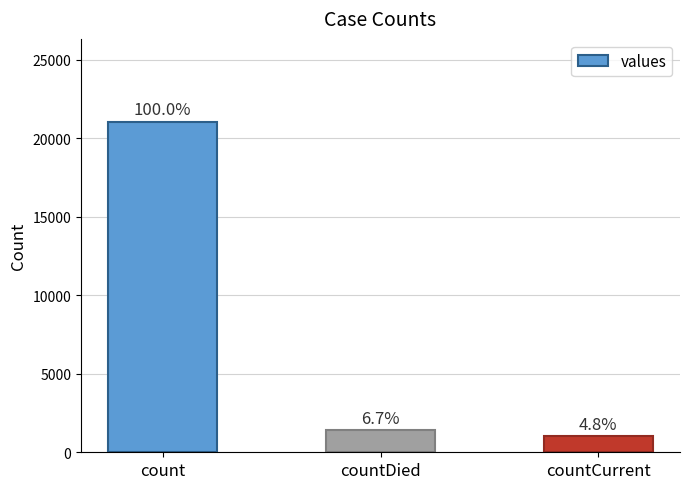

How many bars are there in total?

3